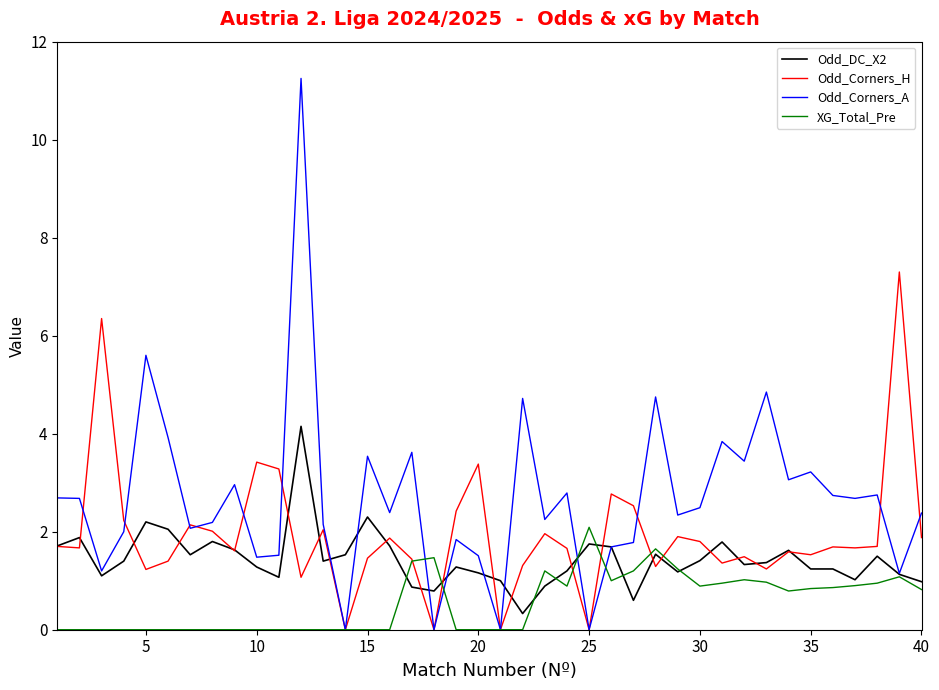

How many distinct data groups are displayed?

4